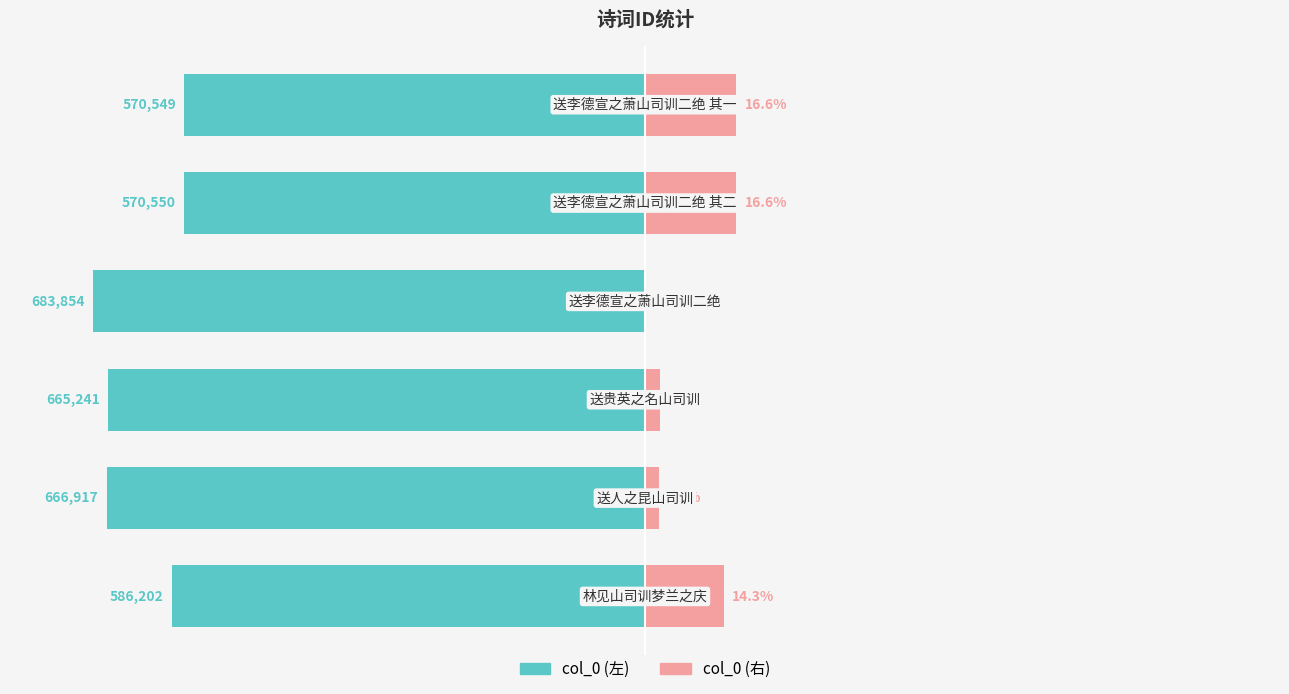

What are all the series names shown in the legend?

col_0 (左), col_0 (右)